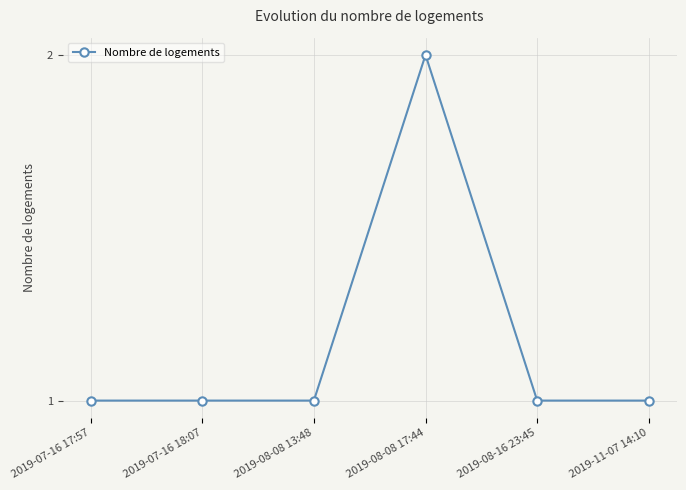

The value at 2019-07-16 17:57 is 0. True or false?

False